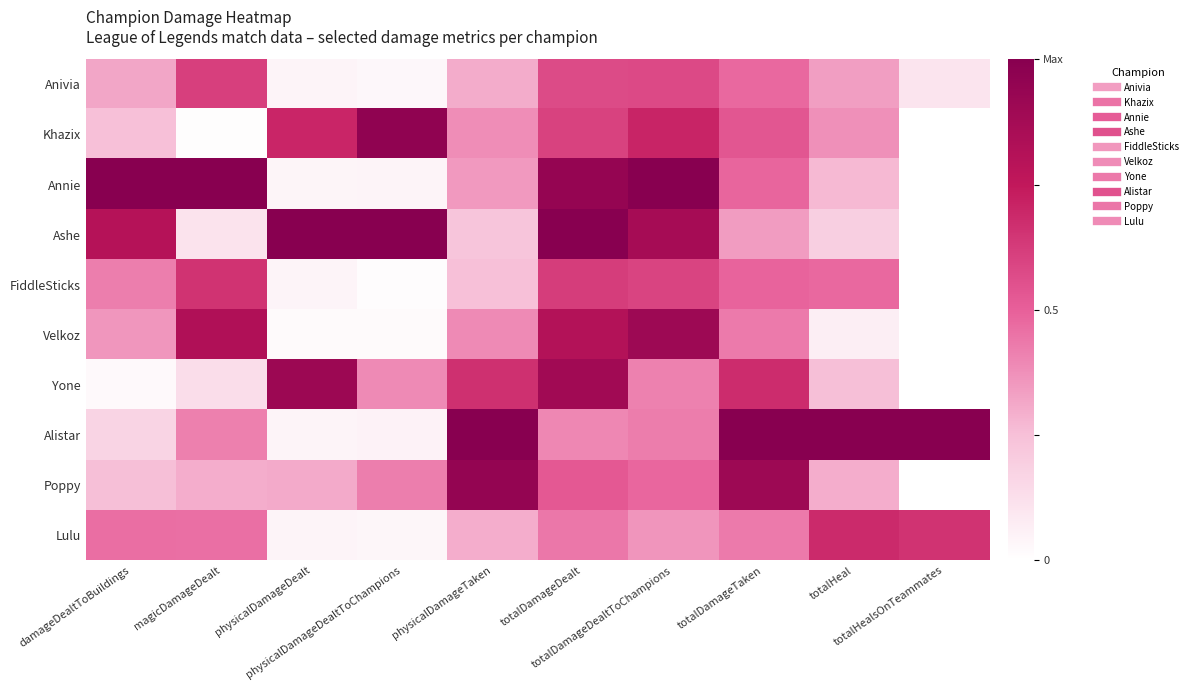

What is the spread (max minus min) of values at physicalDamageDealtToChampions?

1.0